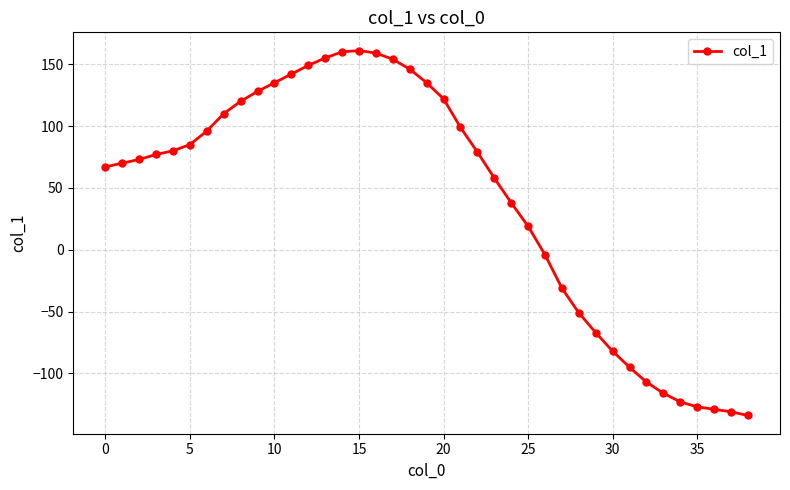

True or false: the data has more than 0 interior local peaks.

True